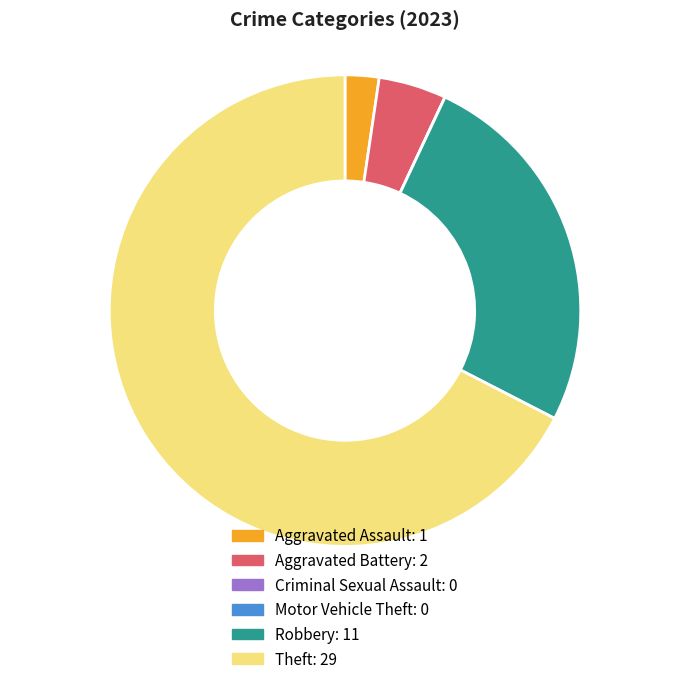

Is there any slice that represents more than half of the pie?

Yes